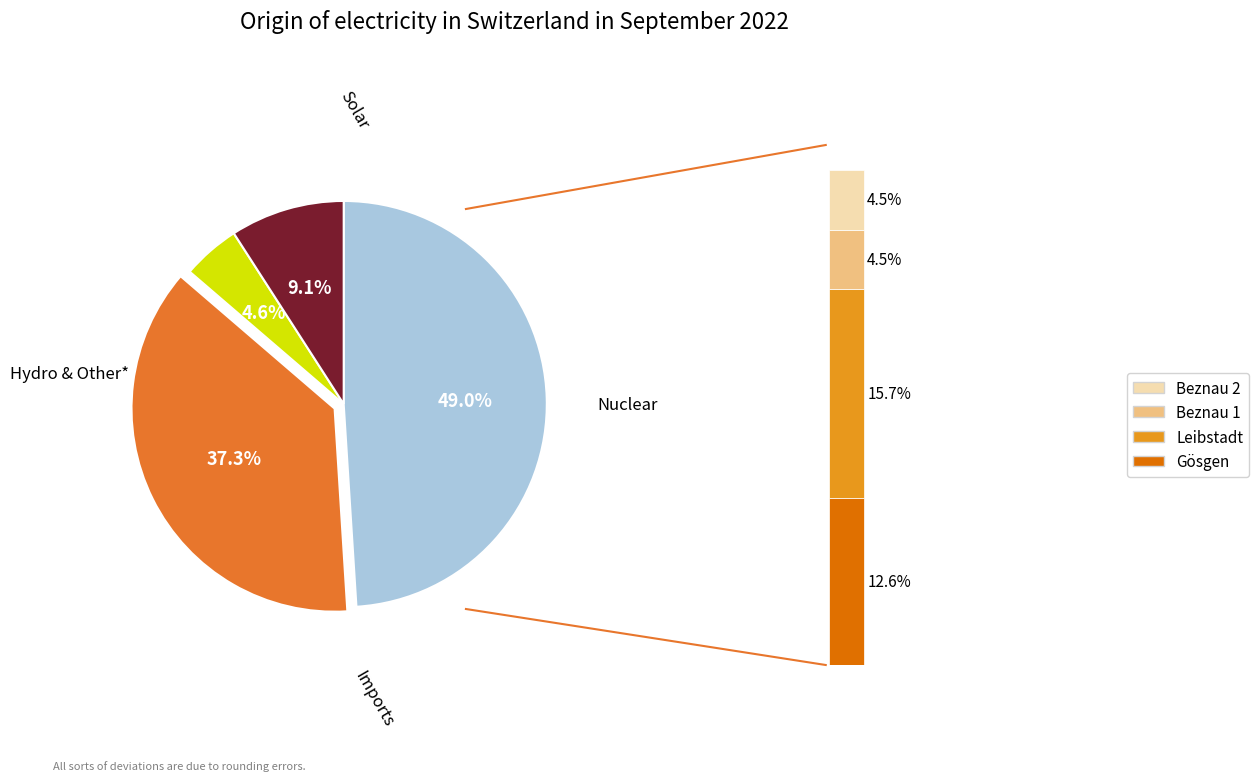

Is 11 the majority of the pie?

No